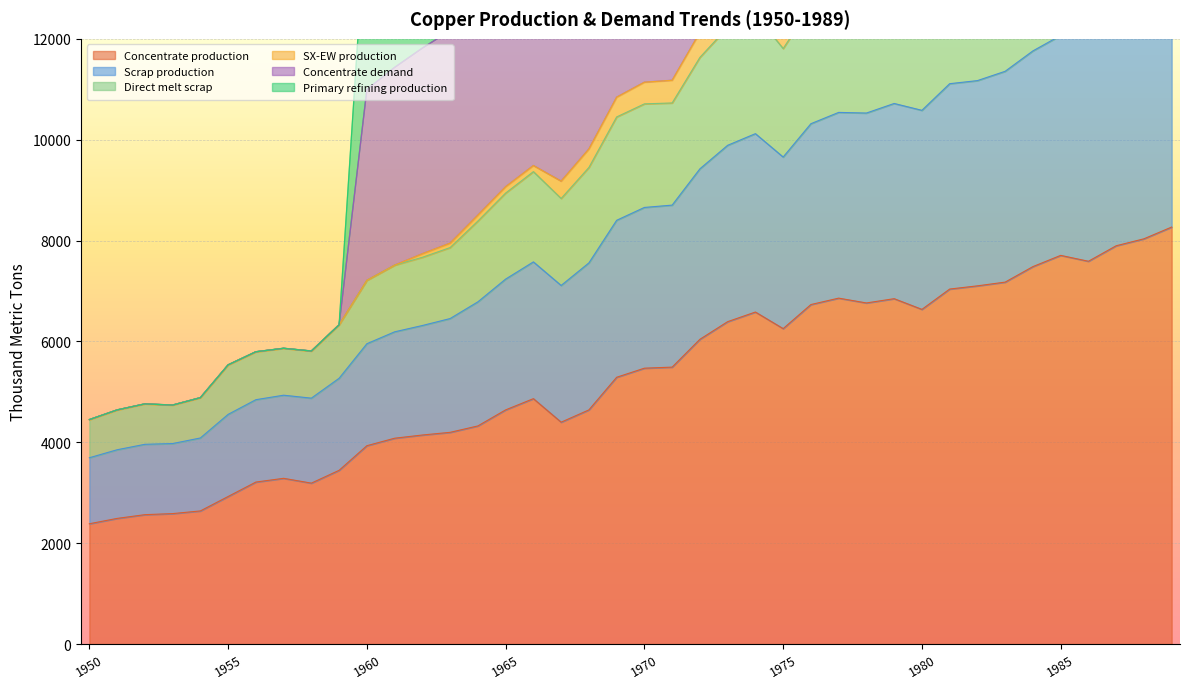

The Concentrate production series shows 8303.7 at 1965. True or false?

False